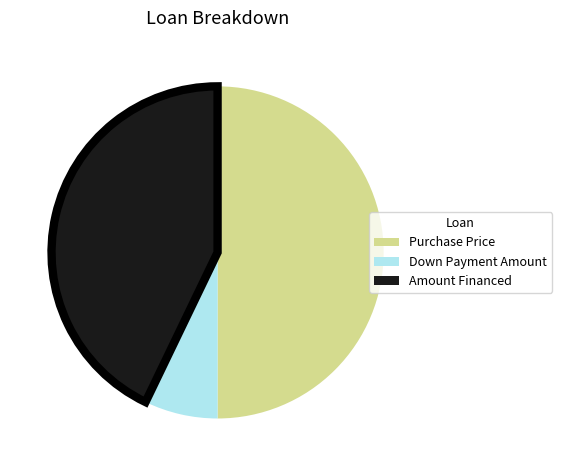

How many slices are in this pie chart?

3